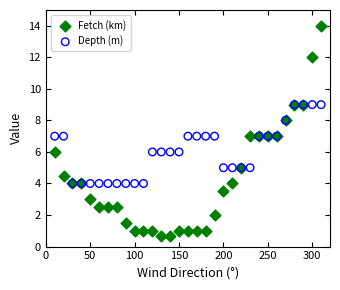

Which series reaches the maximum Y coordinate?

Fetch (km)